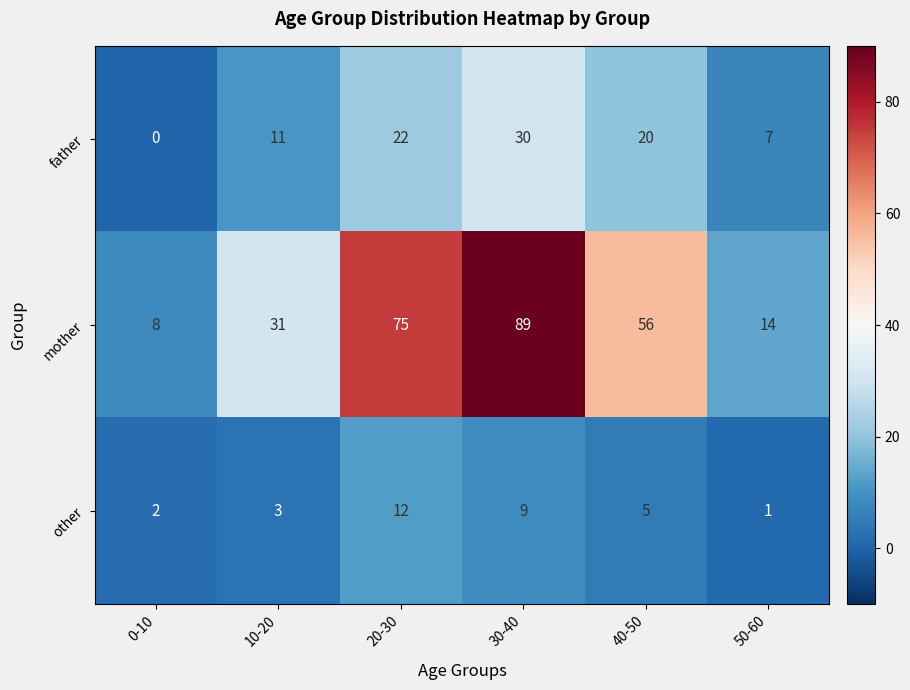

Reading left to right, extract all data points from this chart.

father: 0	11	22	30	20	7
mother: 8	31	75	89	56	14
other: 2	3	12	9	5	1